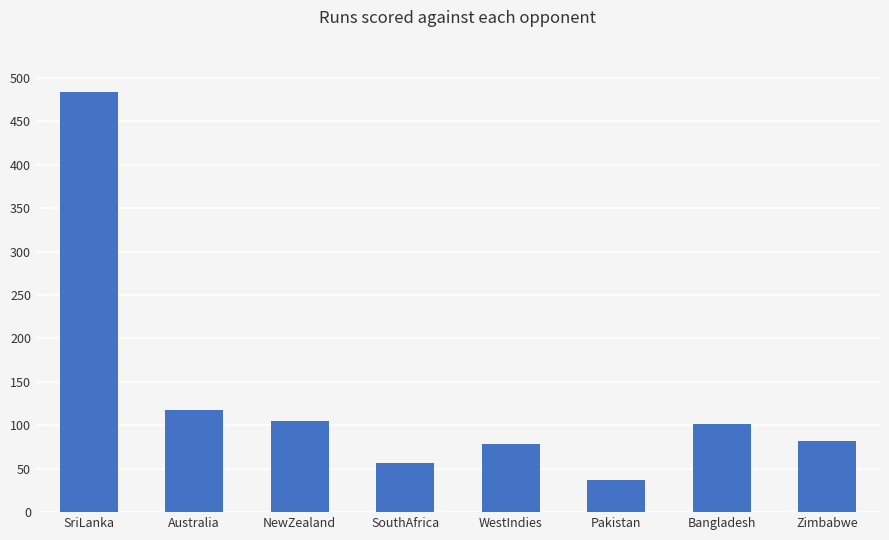

Which has a higher value, SouthAfrica or Pakistan?

SouthAfrica